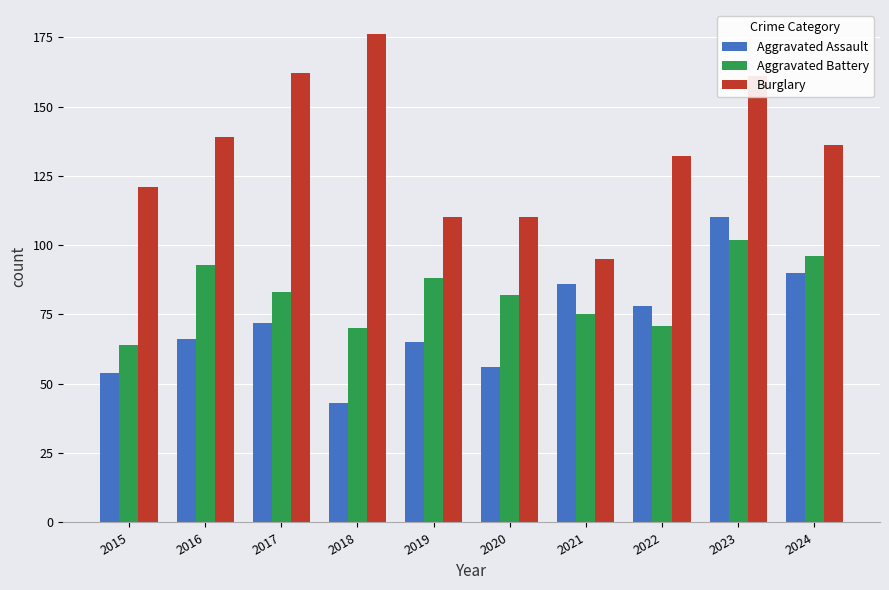

What is the lowest value of the Aggravated Battery series?

64